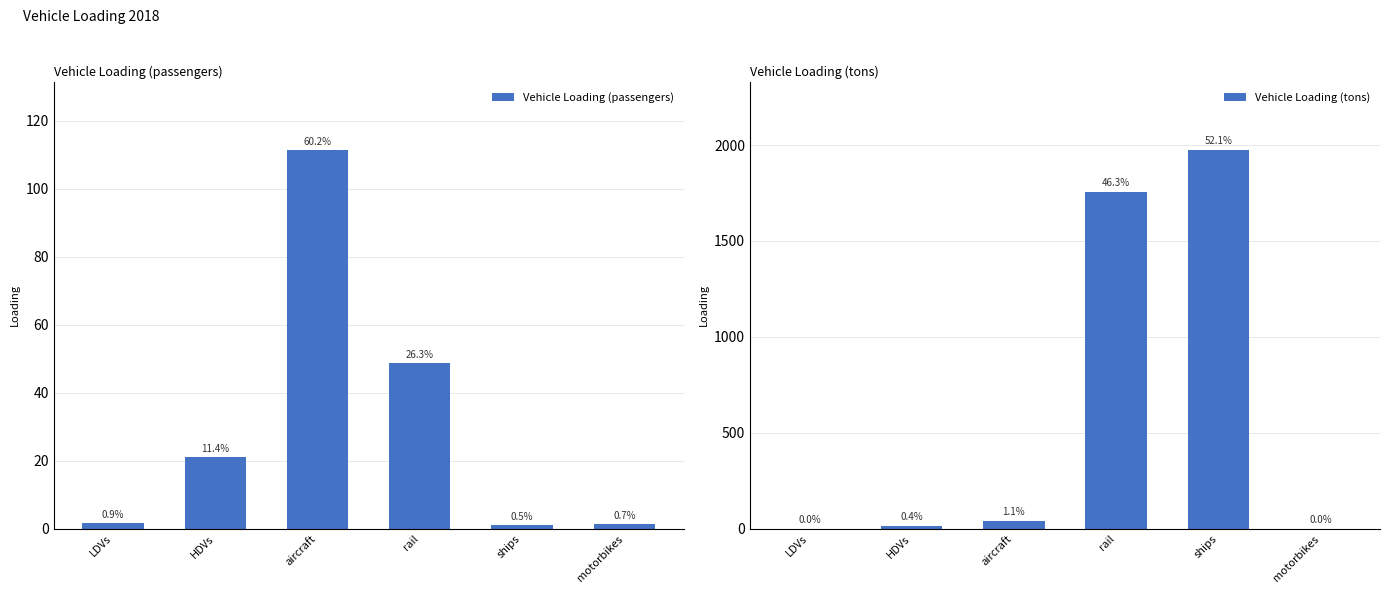

List the series in order of their overall mean, lowest first.

Vehicle Loading (passengers), Vehicle Loading (tons)